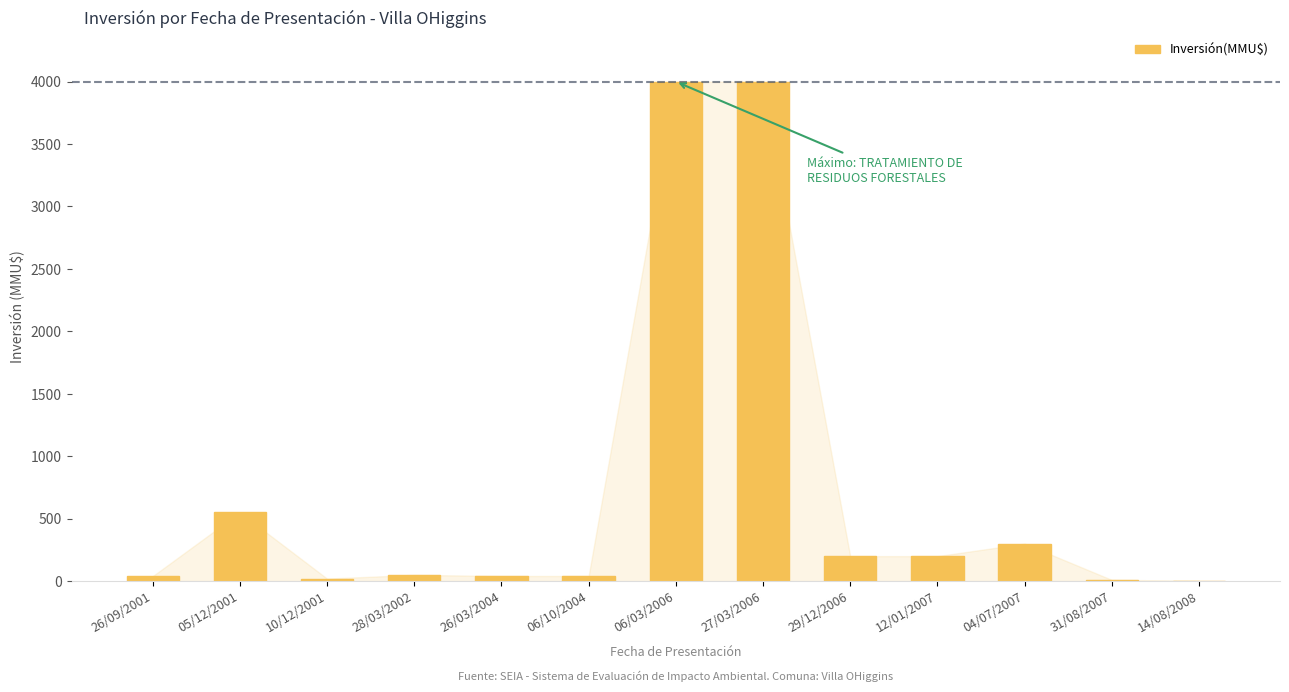

The value at 06/03/2006 is 6714.9. True or false?

False